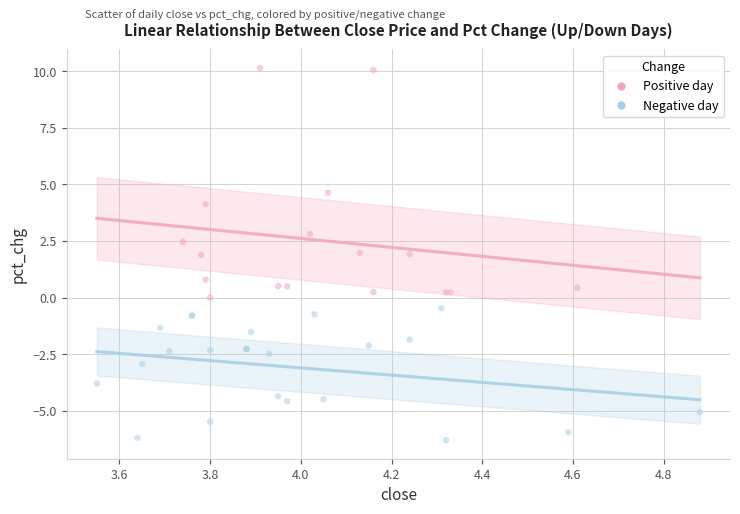

Which series has the widest spread of Y values?

Positive day